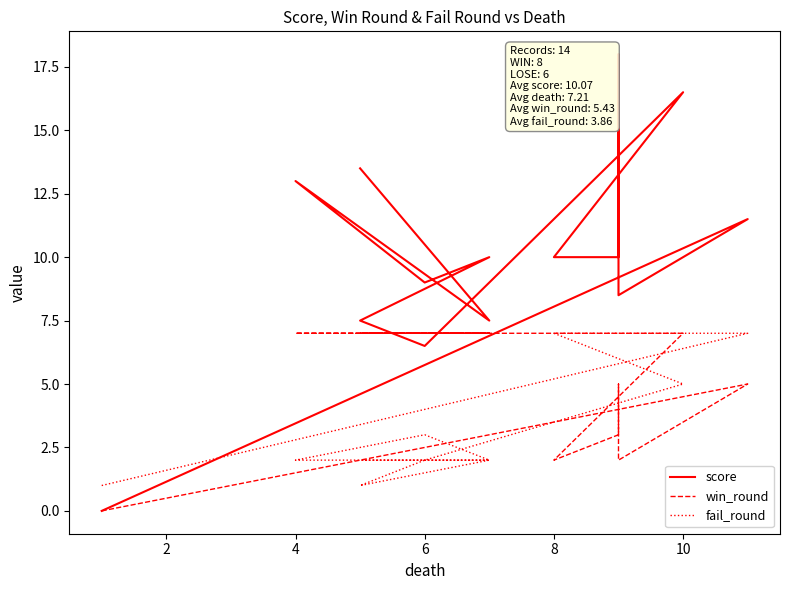

The win_round series shows 3.1 at 8. True or false?

False